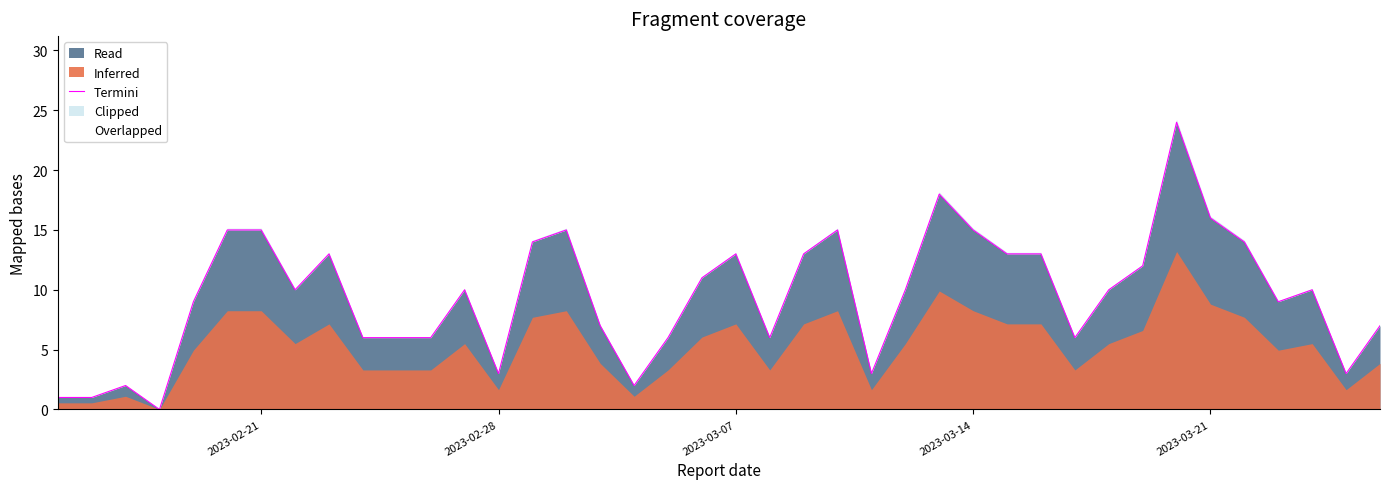

What is the maximum value for Read?

24